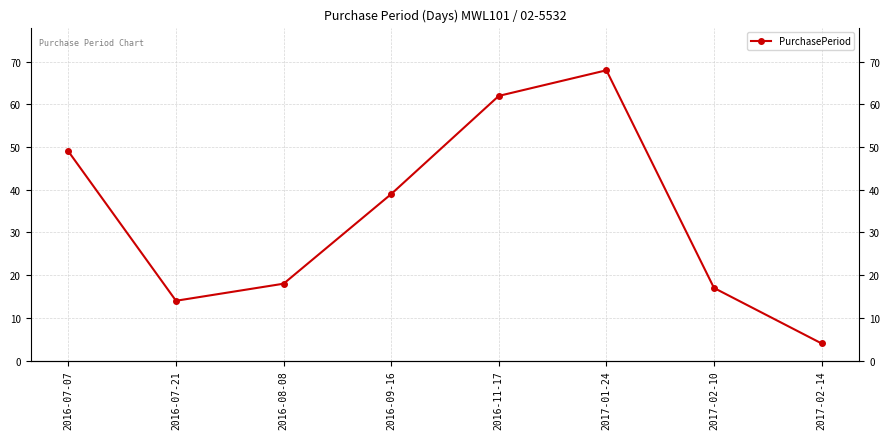

What is the label of the 6th point from the right?

2016-08-08